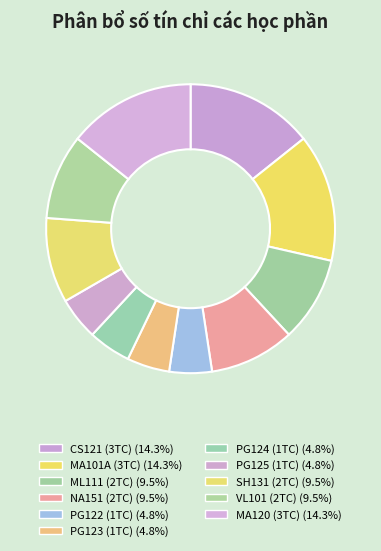

Which has a higher value, PG125 or CS121?

CS121